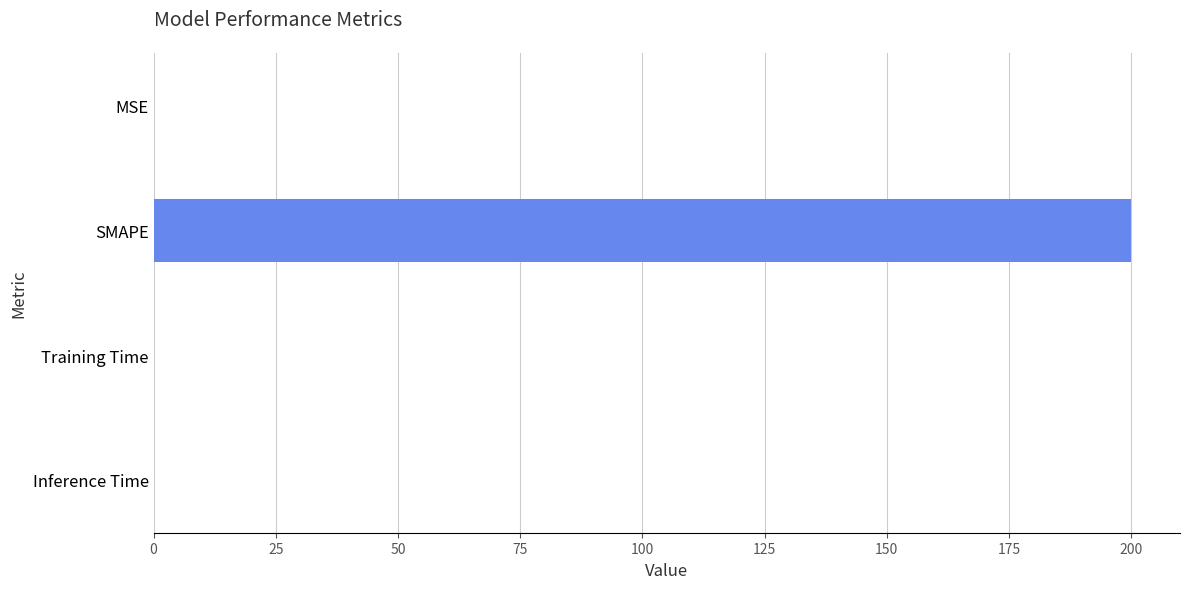

What is the sum of all values?

200.2